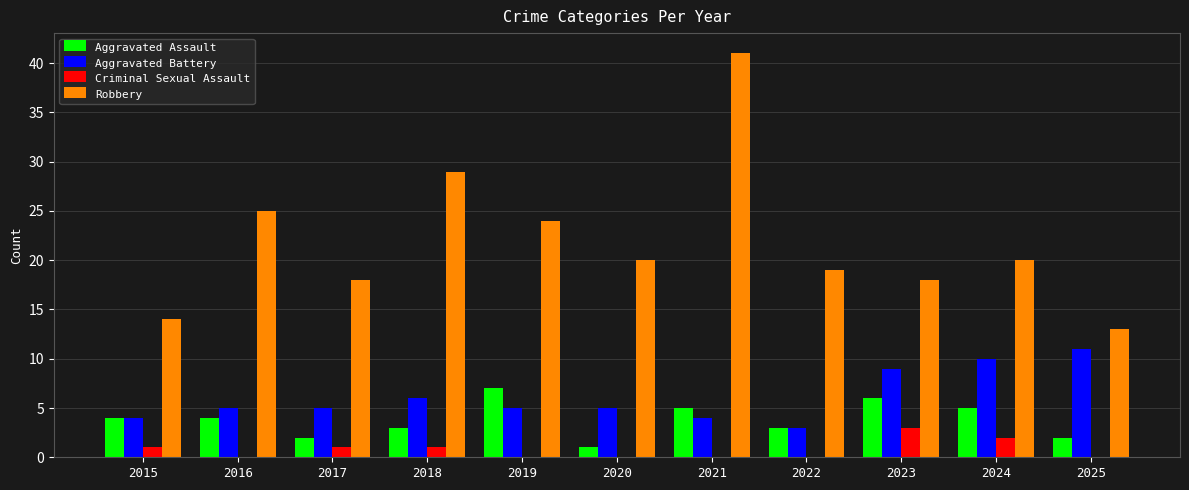

How many categories are shown in the chart?

11